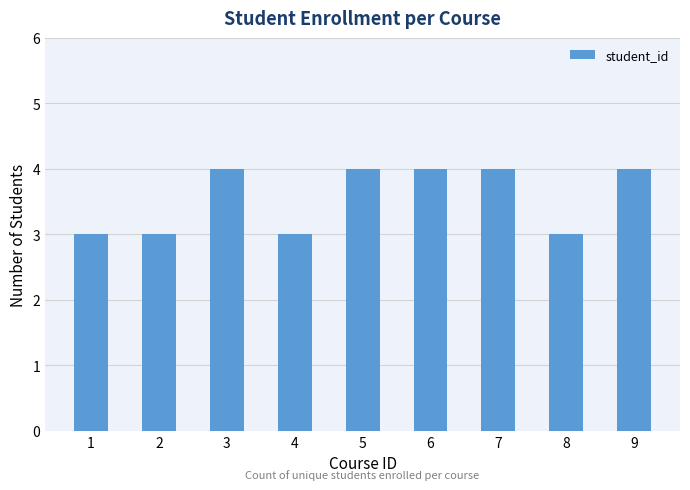

What is the value of the 6th bar from the left?

4